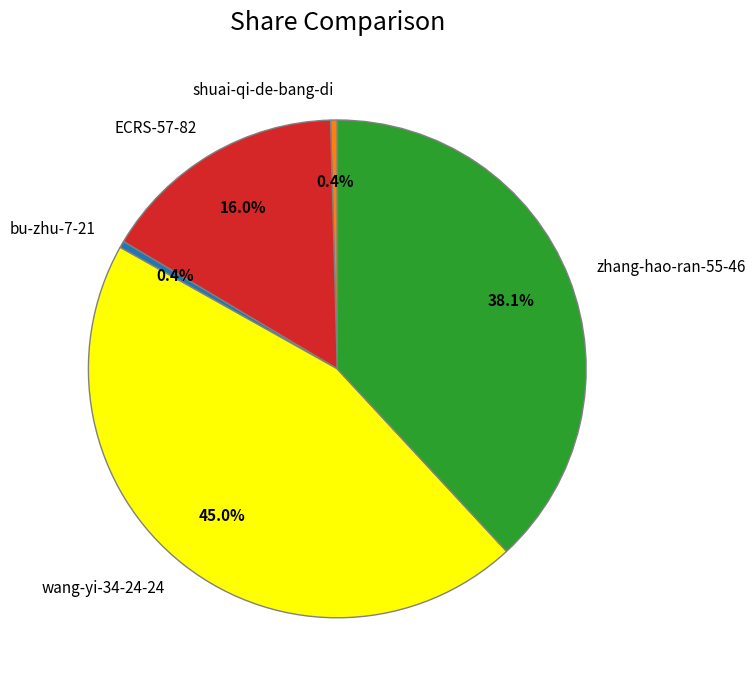

Does any single category account for the majority?

No